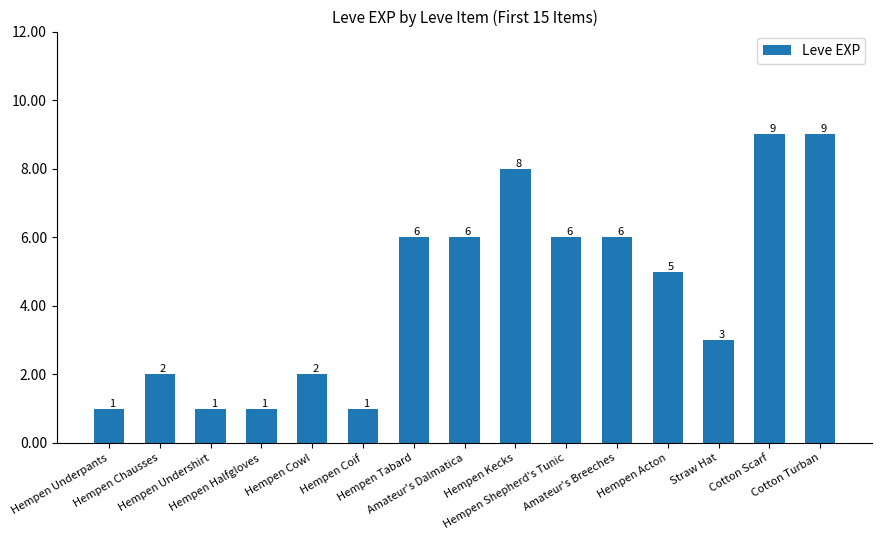

What is the average value?

4